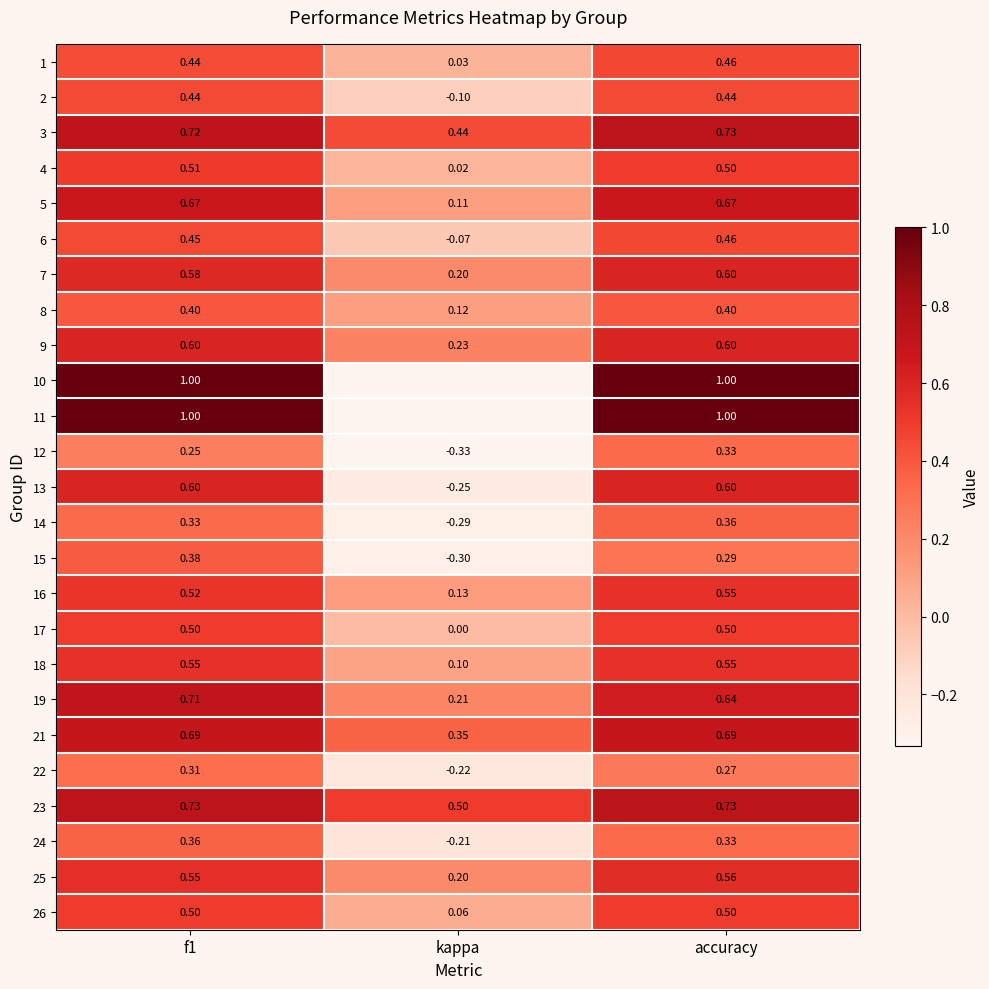

What is the maximum value shown in the chart?

1.0